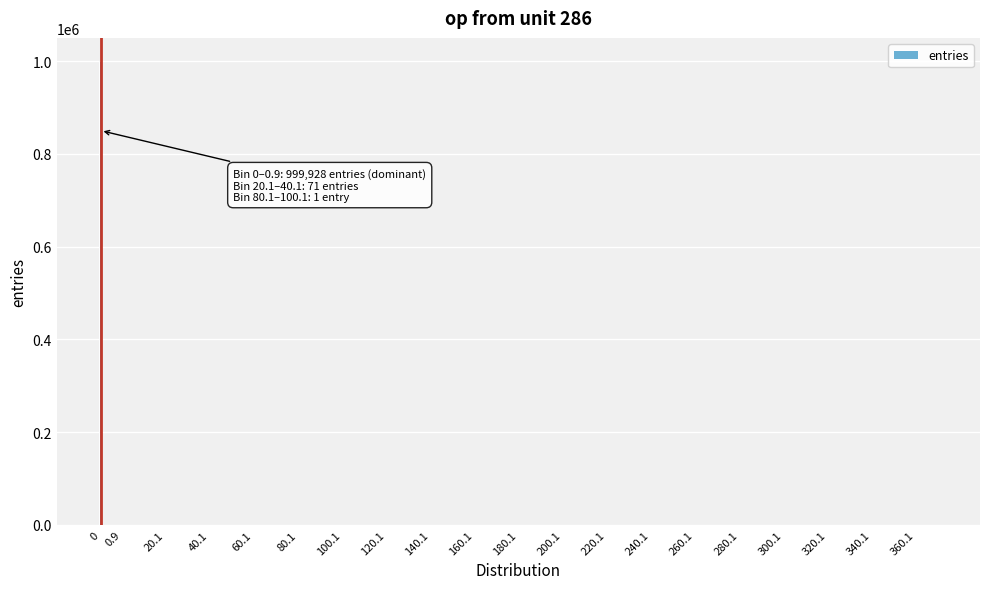

What is the greatest value displayed?

999928